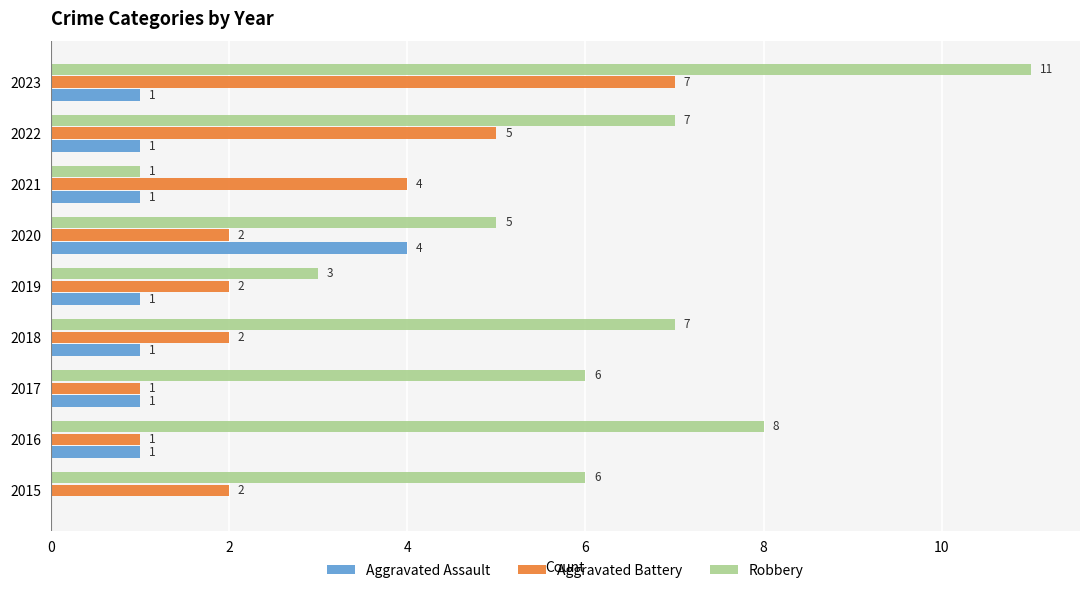

What is the sum of all Aggravated Battery values?

26